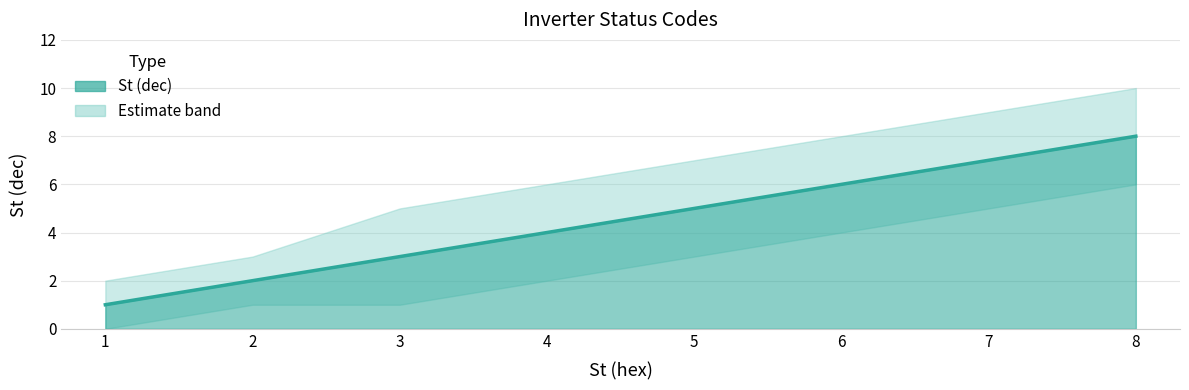

What is the ratio of the value at 4 to the value at 8?

0.5